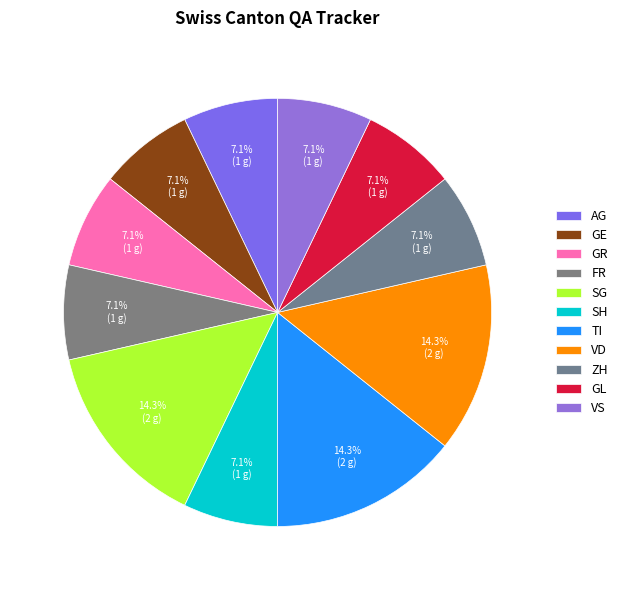

What portion of the pie excludes SH?

92.9%